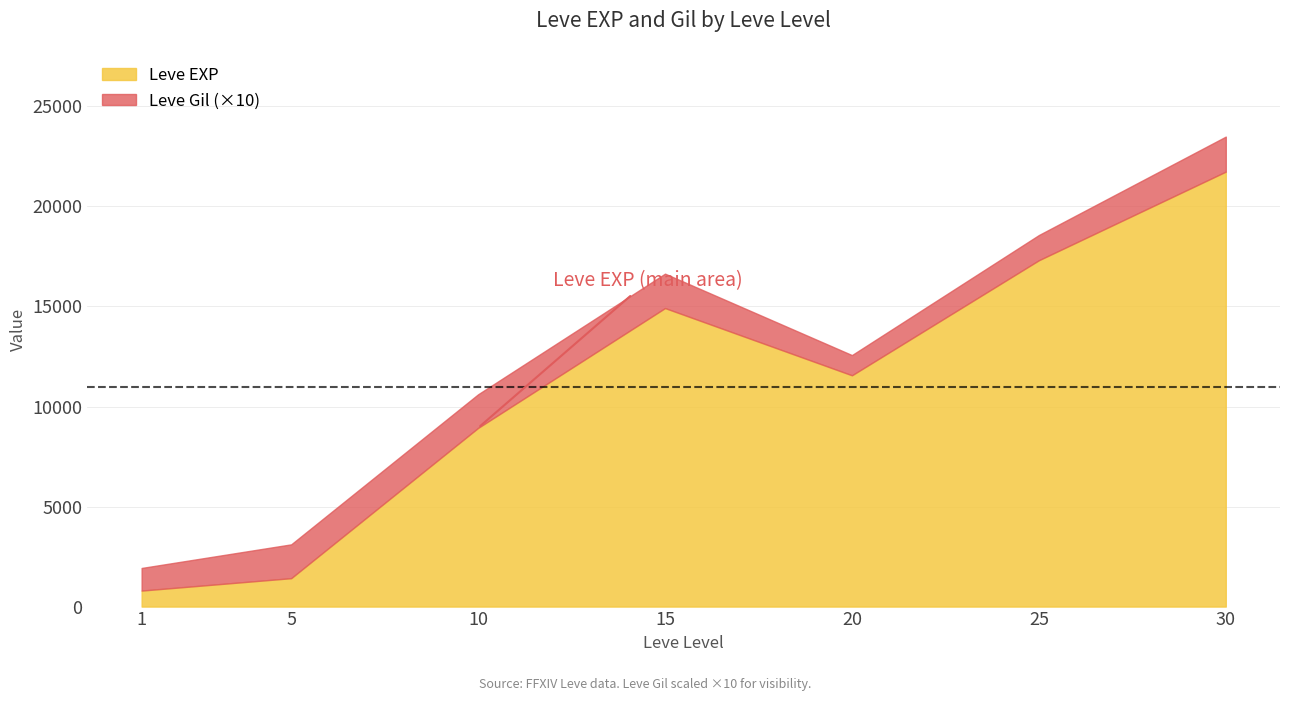

The Leve EXP series shows 11560 at 20. True or false?

True